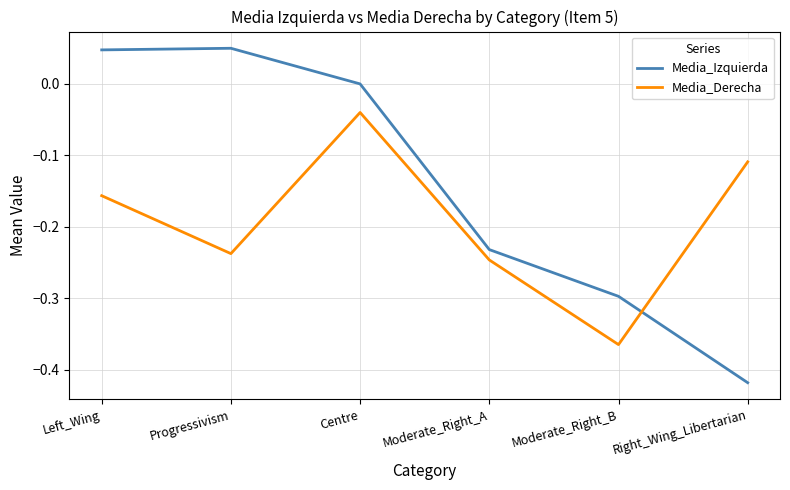

At which category does the chart reach its minimum across all series?

Right_Wing_Libertarian